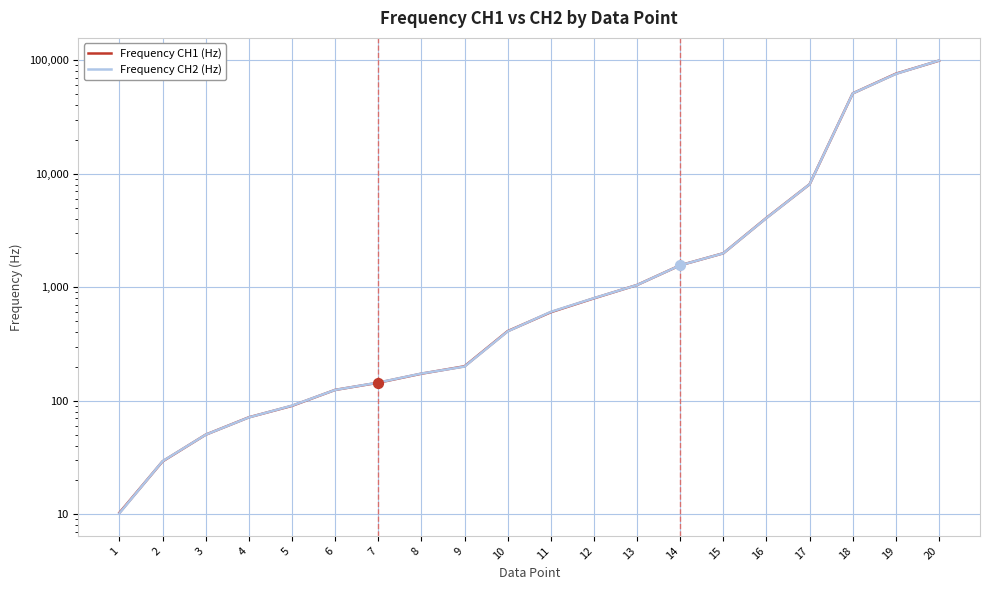

What are all the series names shown in the legend?

Frequency CH1 (Hz), Frequency CH2 (Hz)